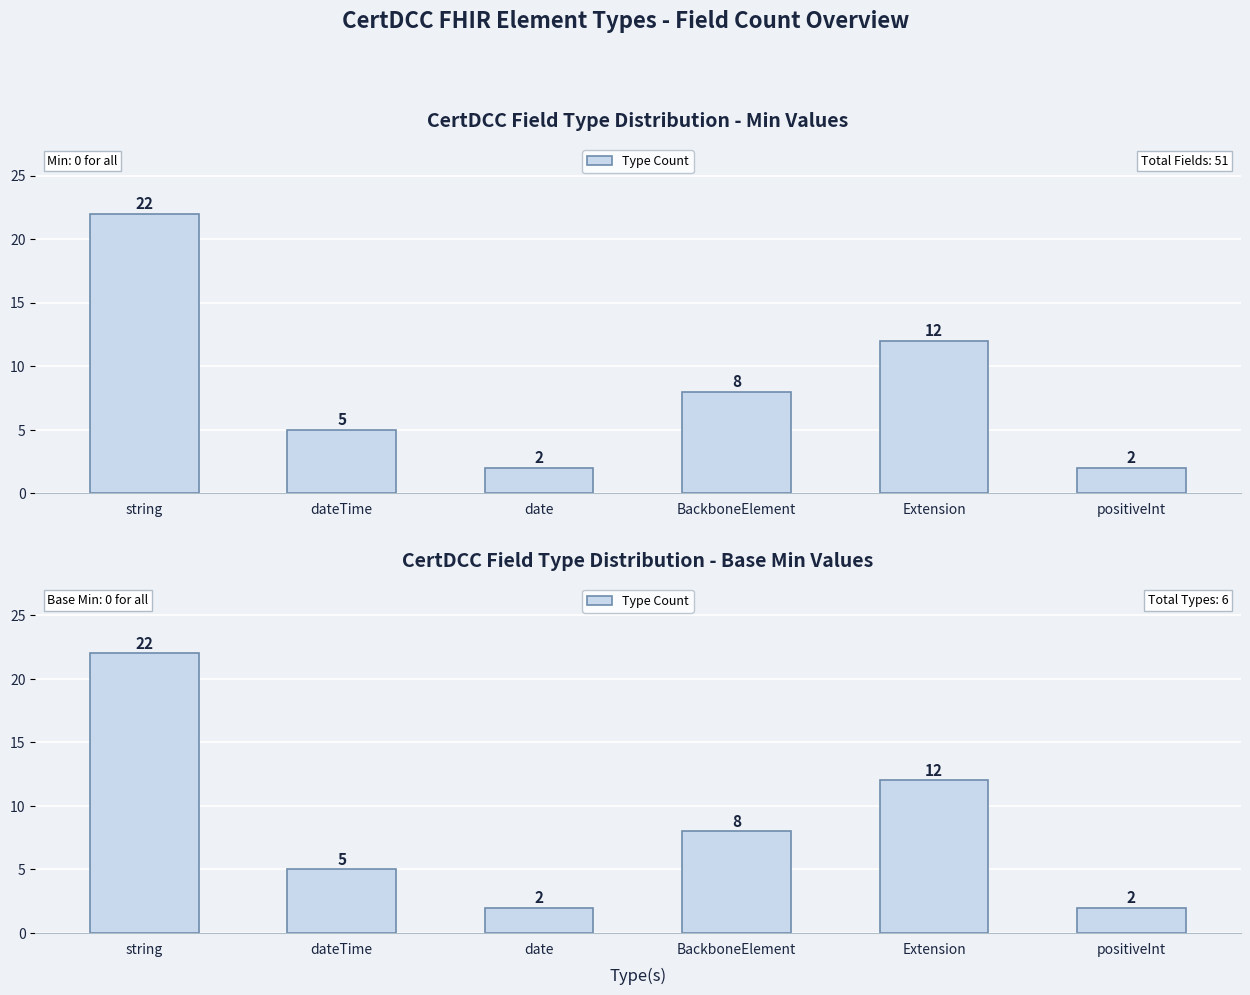

Does the chart contain stacked bars?

No